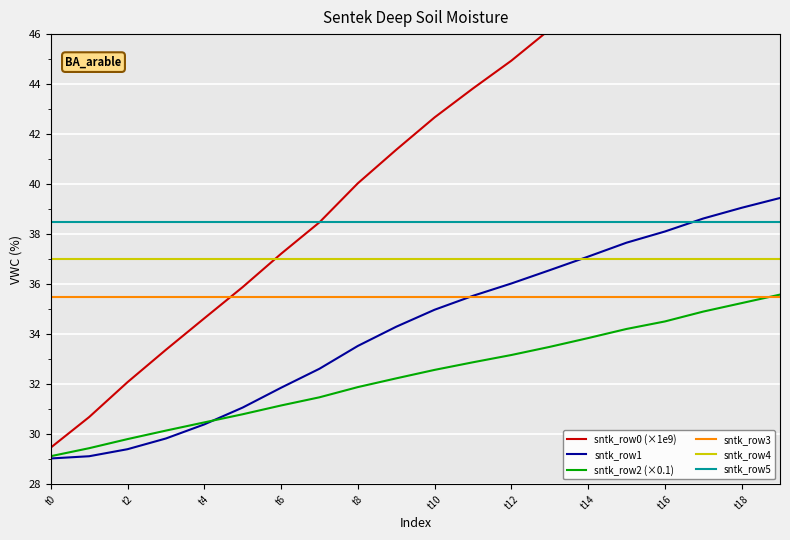

The value of sntk_row5 at t0 is 38.5. True or false?

True